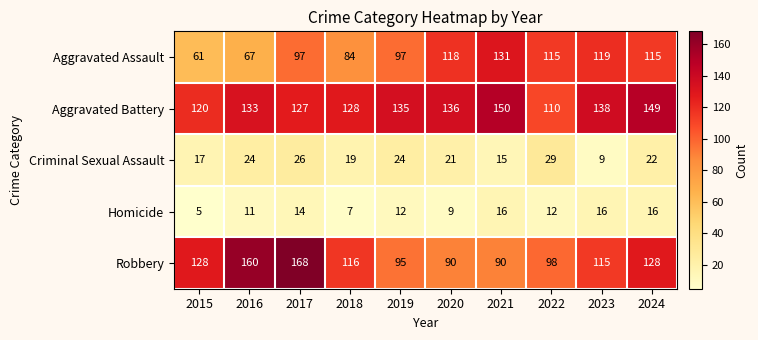

At which category is the sum across all series the highest?

2017